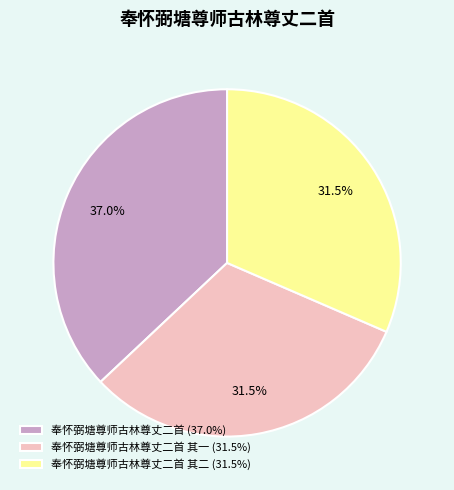

What is the total percentage of 奉怀弼塘尊师古林尊丈二首 (37.0%) and 奉怀弼塘尊师古林尊丈二首 其一 (31.5%)?

68.5%